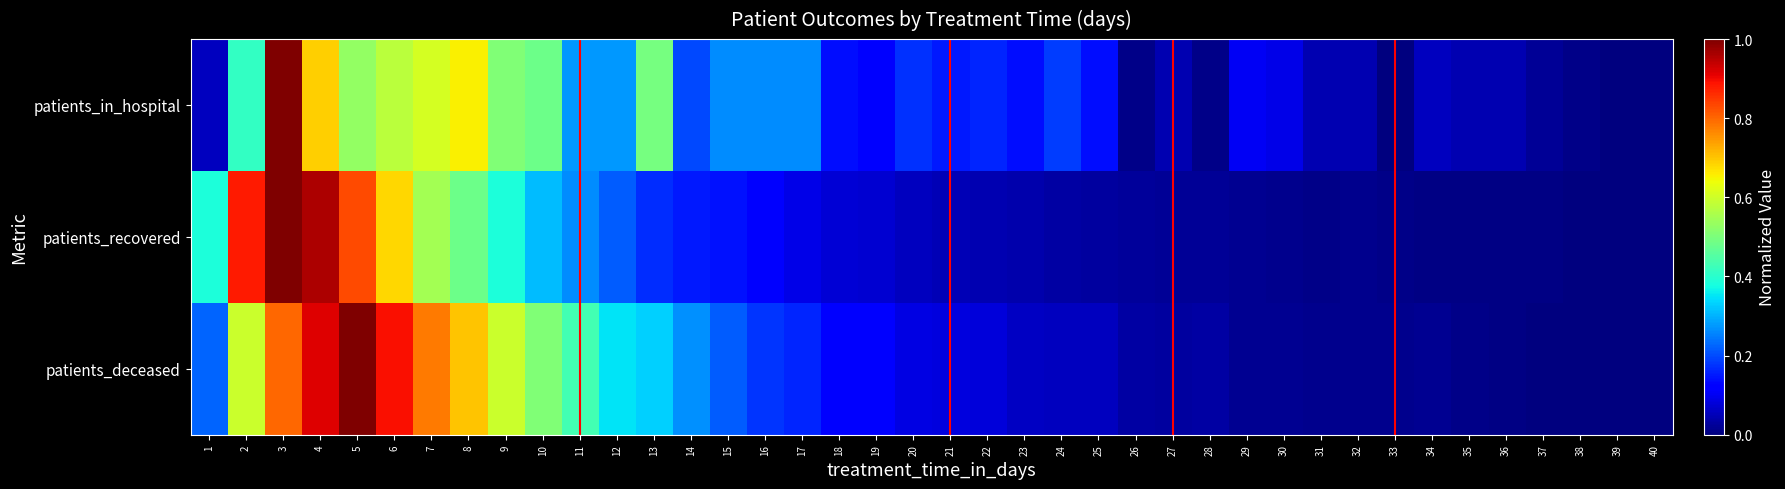

Which series has the largest total across all categories?

patients_deceased